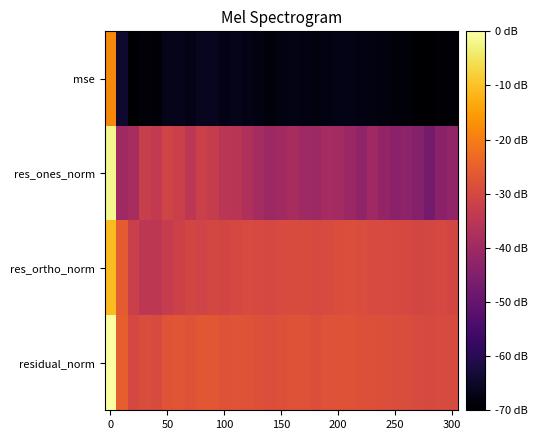

What is the smallest value displayed?

0.8